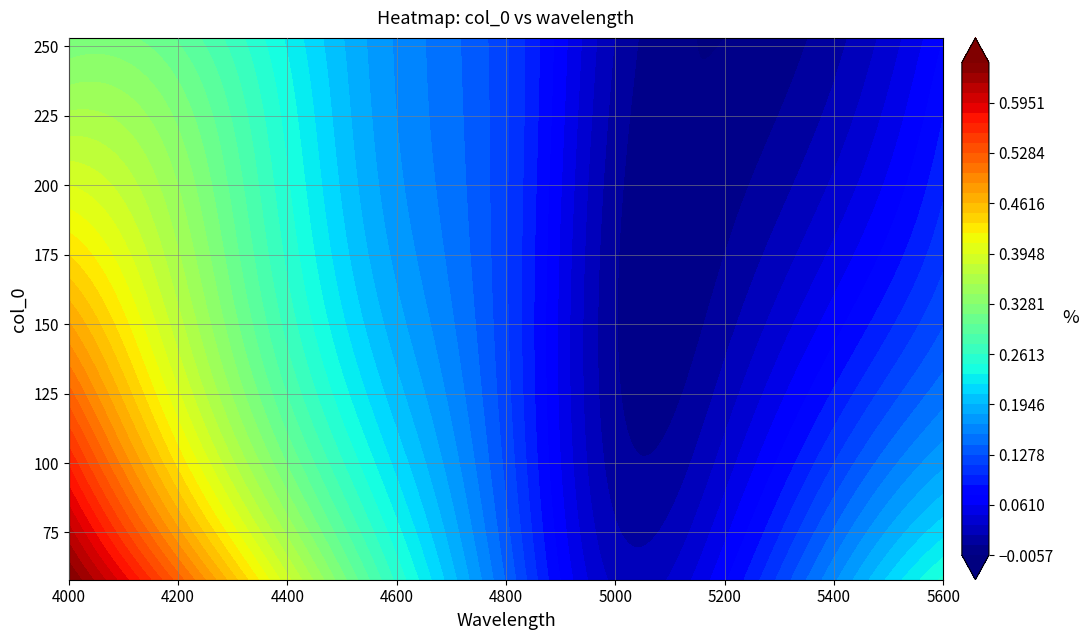

Which series changed the most between 1 and 4?

58